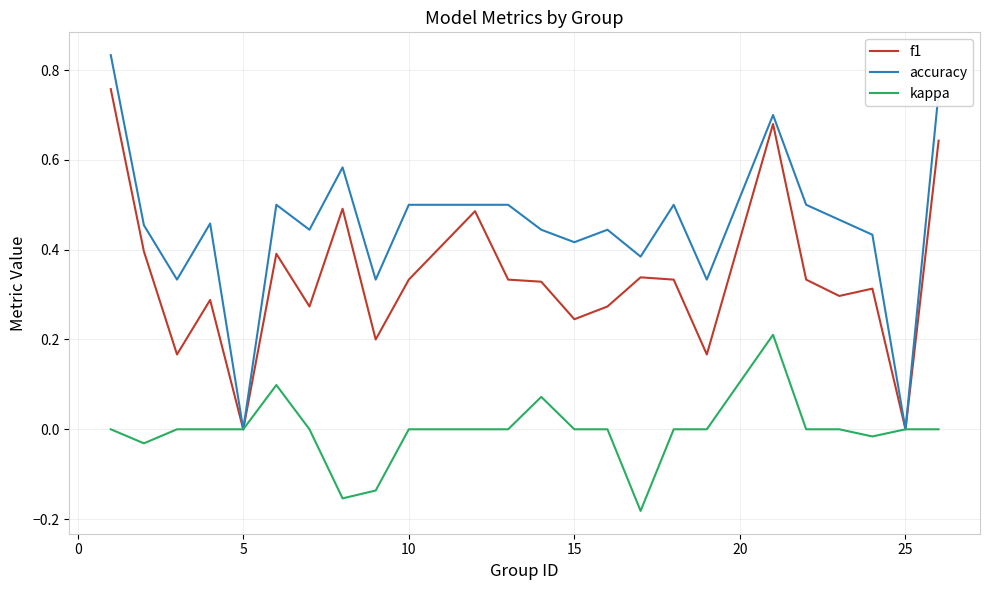

Which series has the largest total across all categories?

accuracy